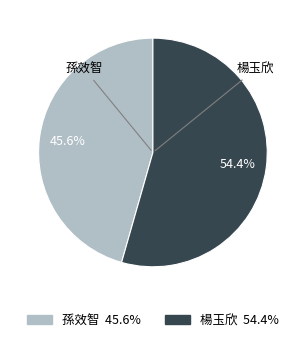

To the nearest percent, what is the difference between the 楊玉欣 and 孫效智 slice percentages?

9%